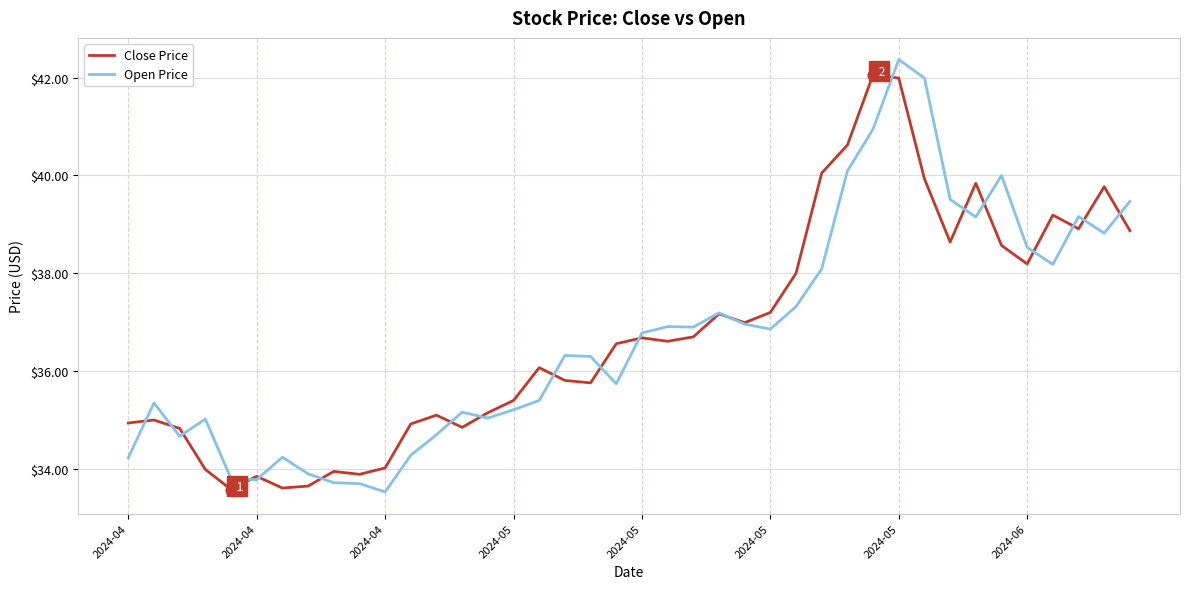

What is the greatest value displayed?

42.4